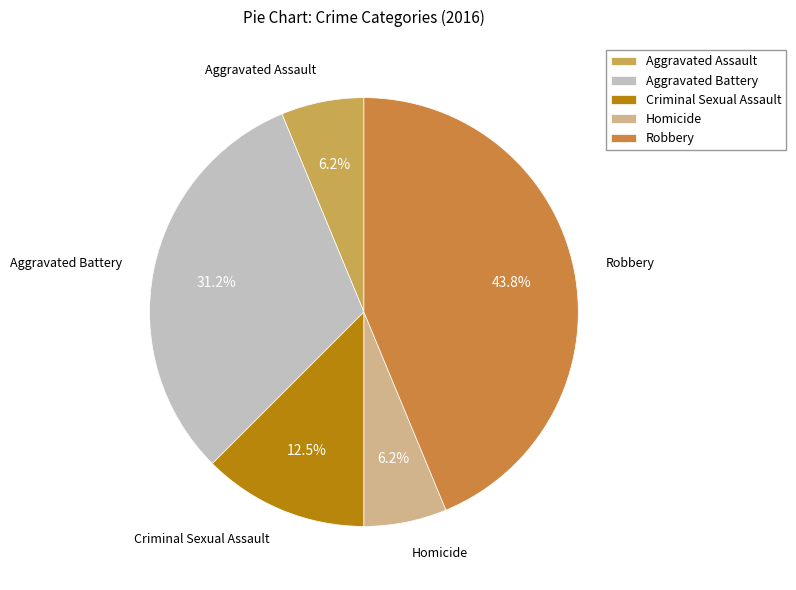

Does Criminal Sexual Assault account for over 50% of the chart?

No